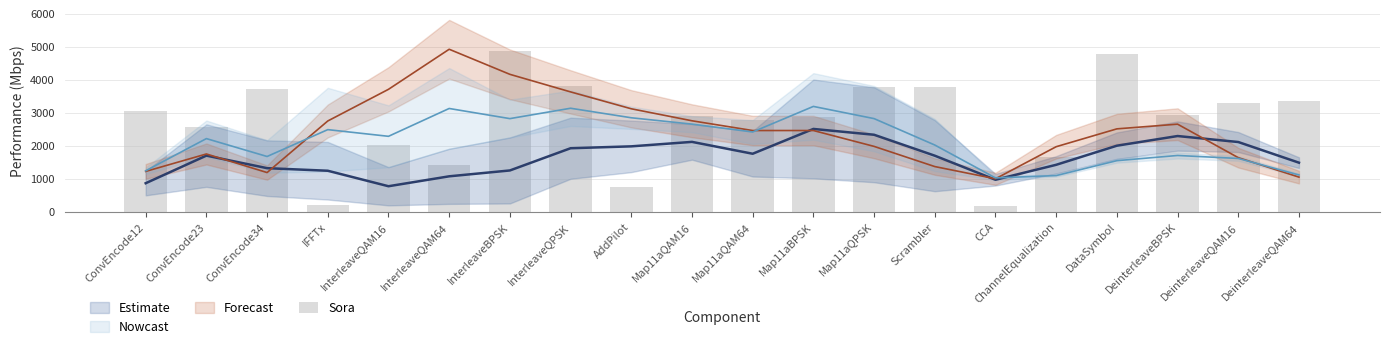

What value does the data have at DataSymbol, to the nearest 100?

4800